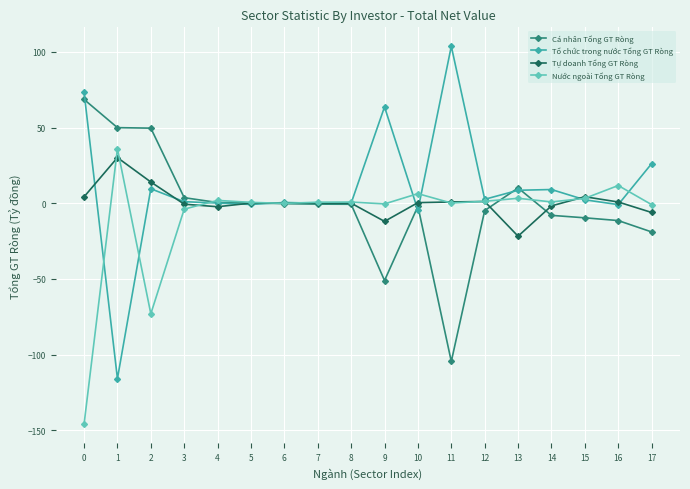

Rank the series by their maximum value, from highest to lowest.

Tổ chức trong nước Tổng GT Ròng, Cá nhân Tổng GT Ròng, Nước ngoài Tổng GT Ròng, Tự doanh Tổng GT Ròng